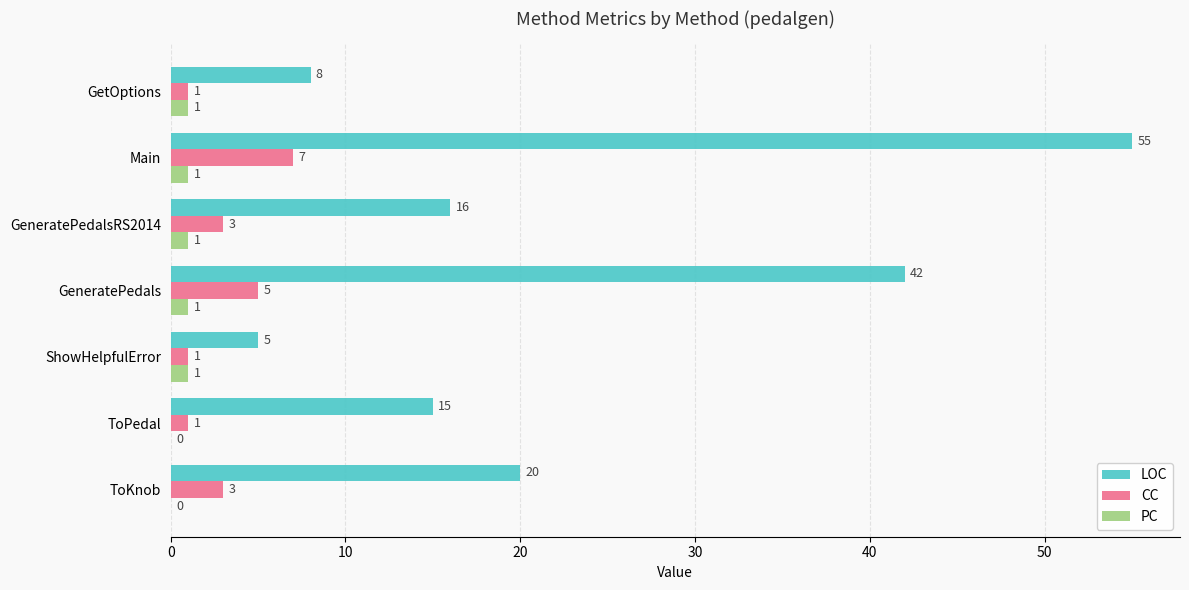

Which series has the largest total across all categories?

LOC